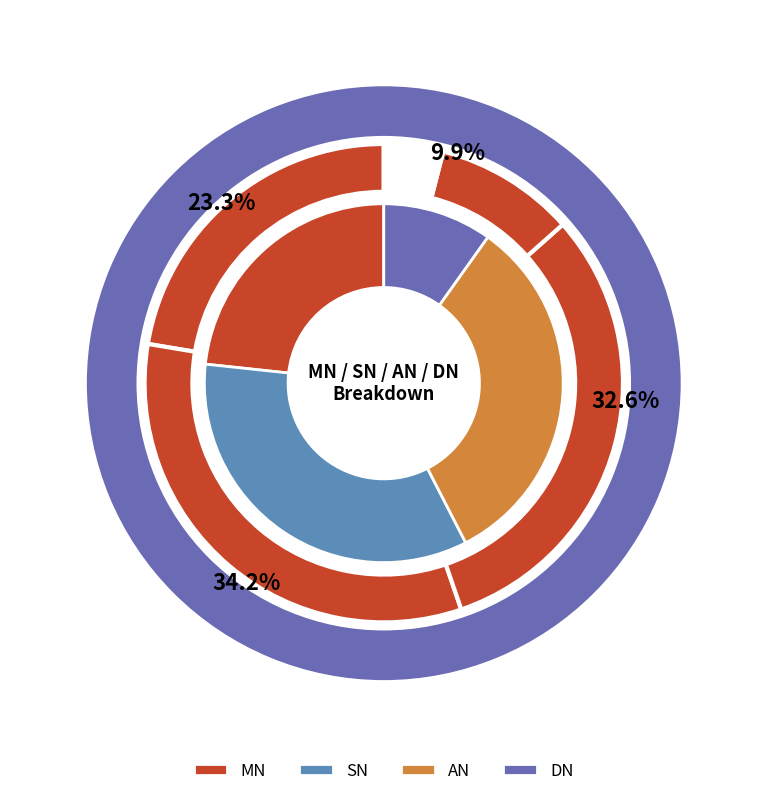

To the nearest percent, what portion does SN represent?

34%